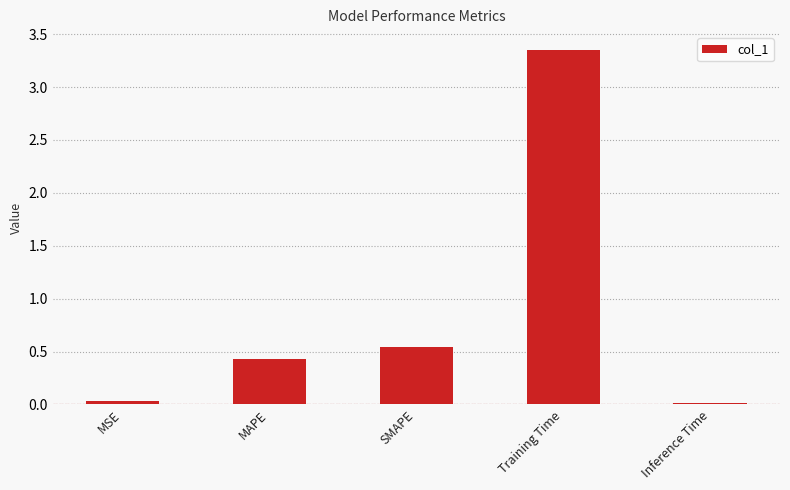

Where is the data nearest to the value 1?

SMAPE